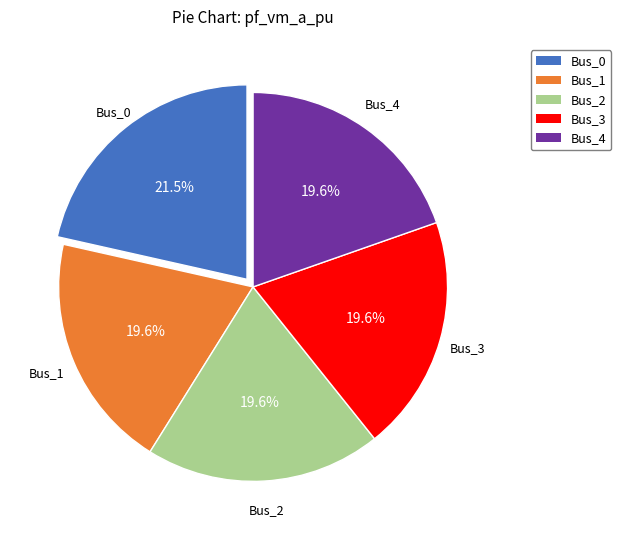

Does Bus_3 represent more than half of the total?

No